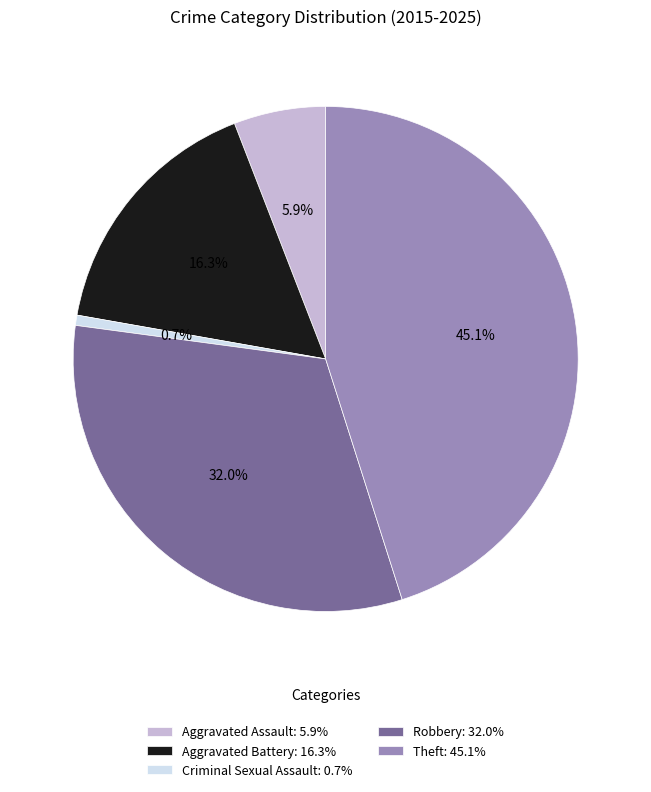

Which category has the smallest portion of the pie?

Criminal Sexual Assault